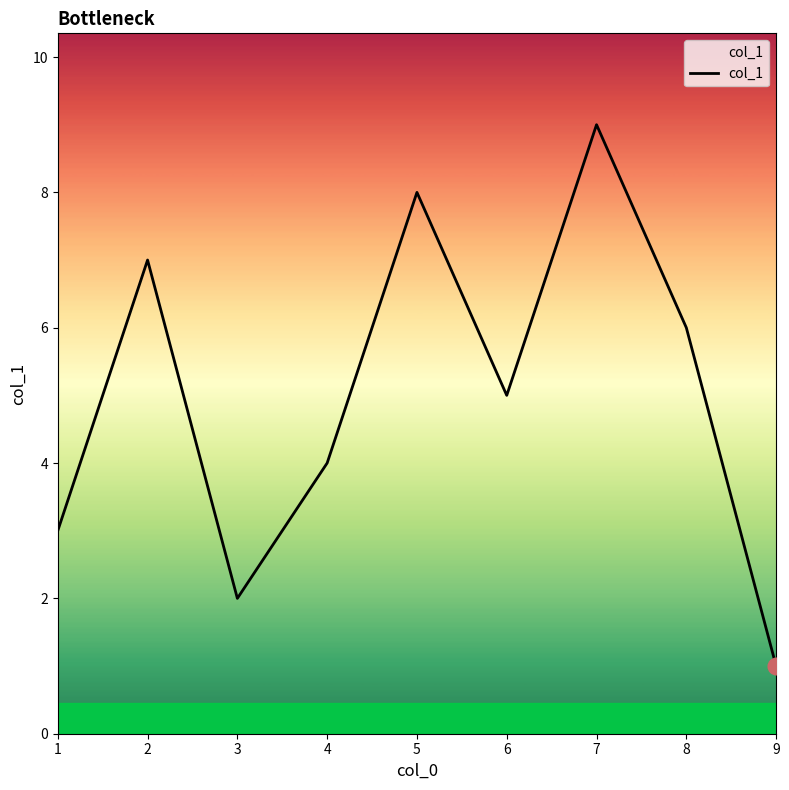

List the labels in order of value, largest first.

7, 5, 2, 8, 6, 4, 1, 3, 9